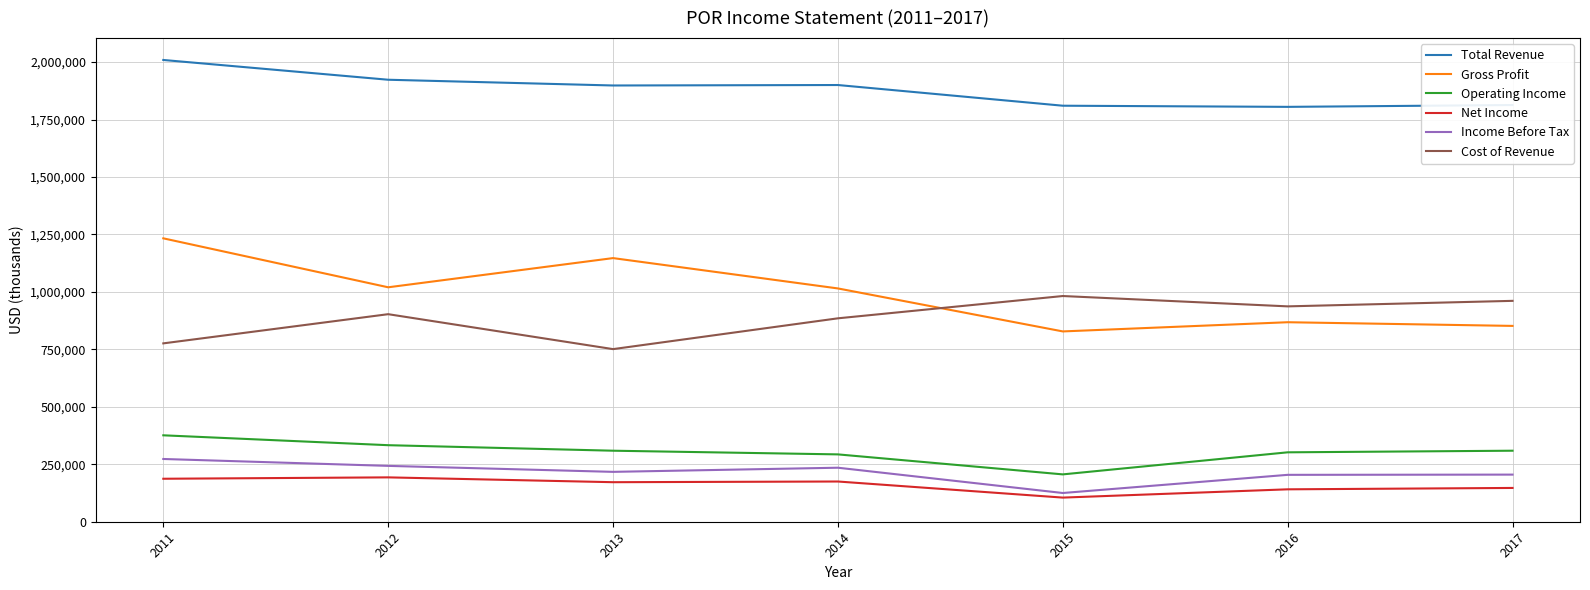

Which series has the largest range (max minus min)?

Gross Profit